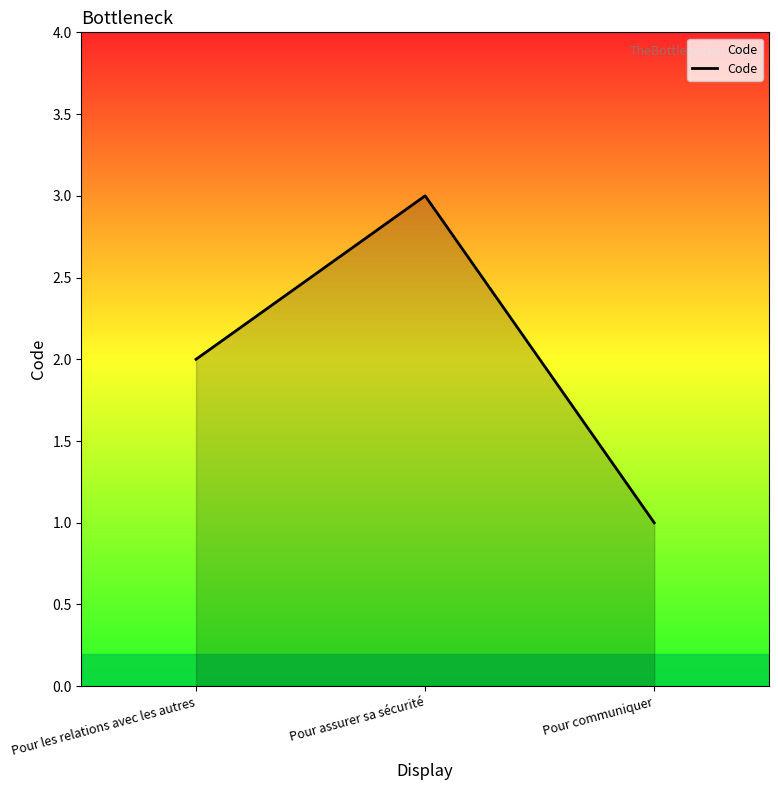

What position from the right is Pour les relations avec les autres?

3